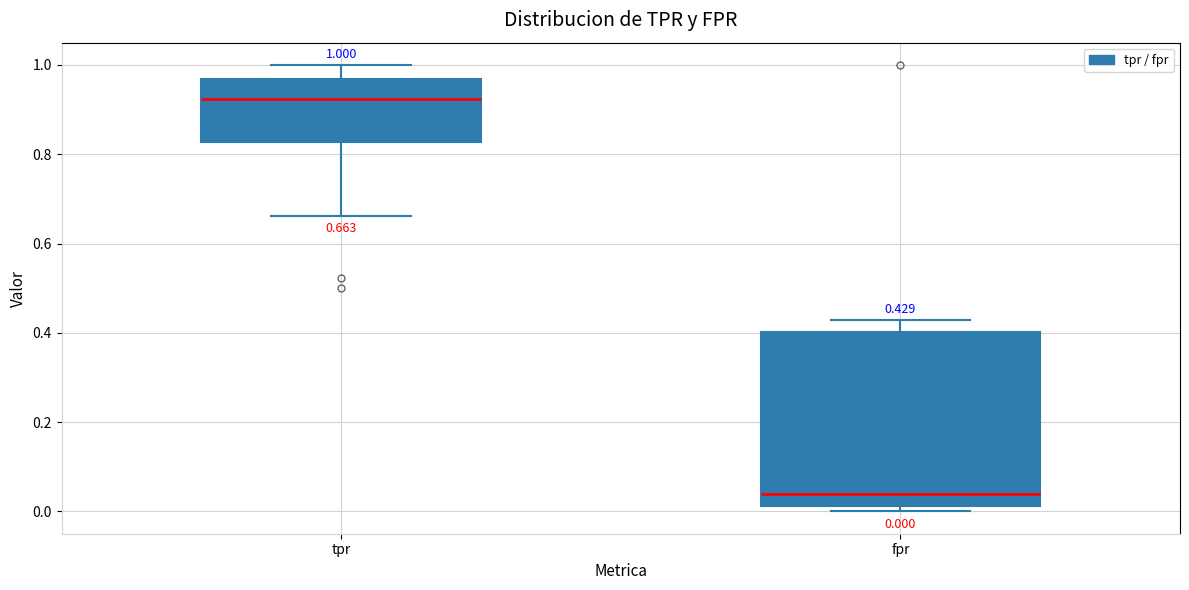

Which box is the tallest, from its lower edge to its upper edge?

fpr